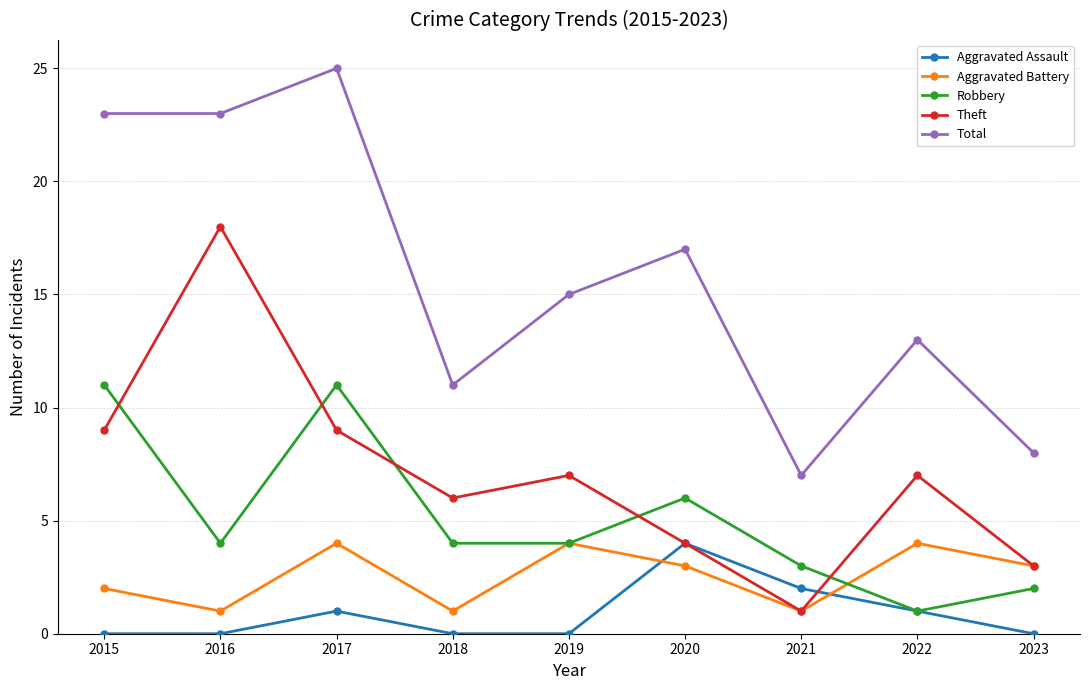

Does the chart display data point markers on the line(s)?

Yes